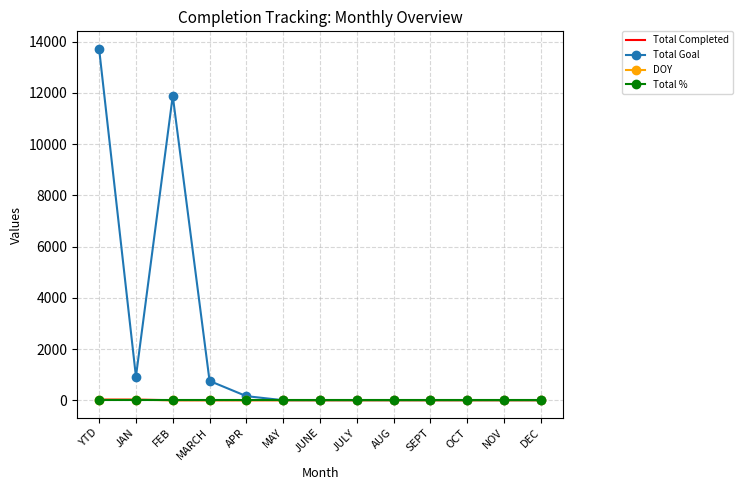

What is the spread (max minus min) of values at SEPT?

1